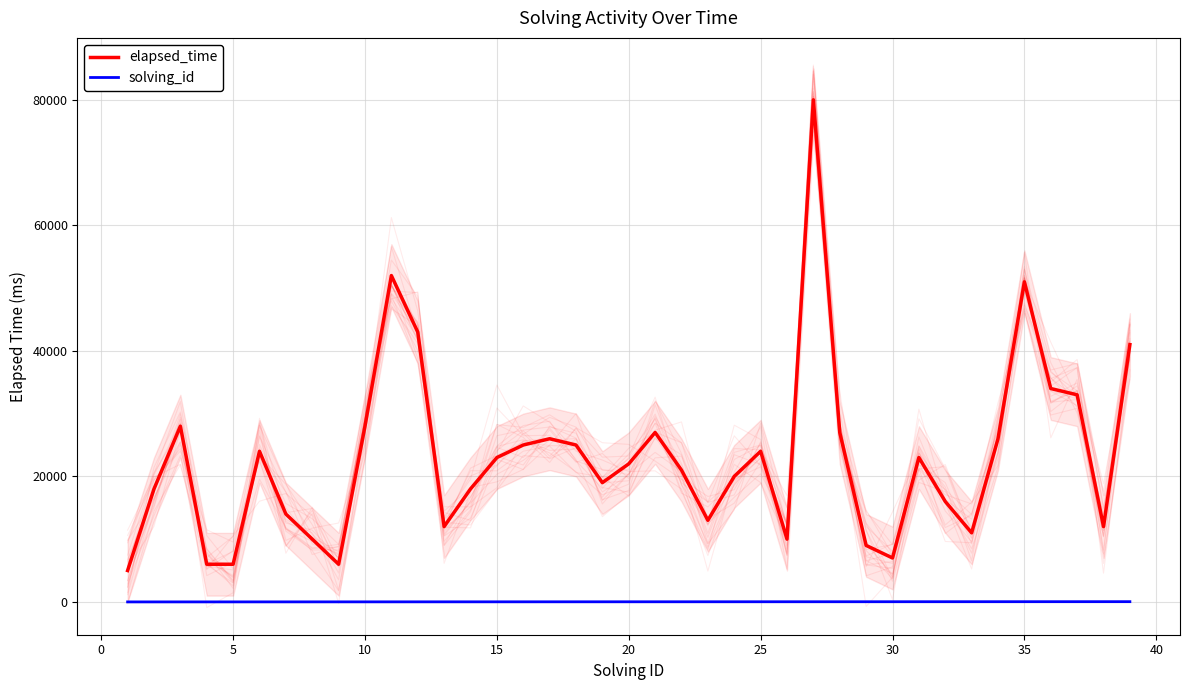

What is the average value of the elapsed_time series?

22949